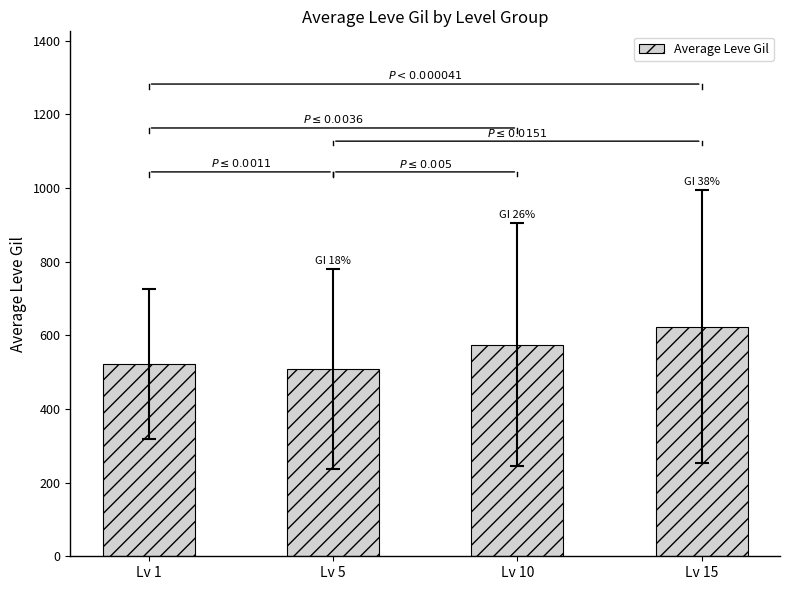

Rank the categories by value from lowest to highest.

Lv 5, Lv 1, Lv 10, Lv 15